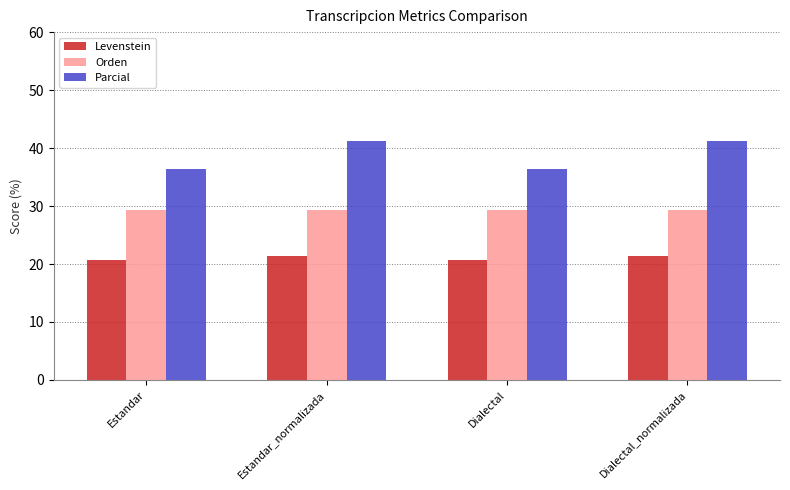

What is the lowest value of the Parcial series?

36.4